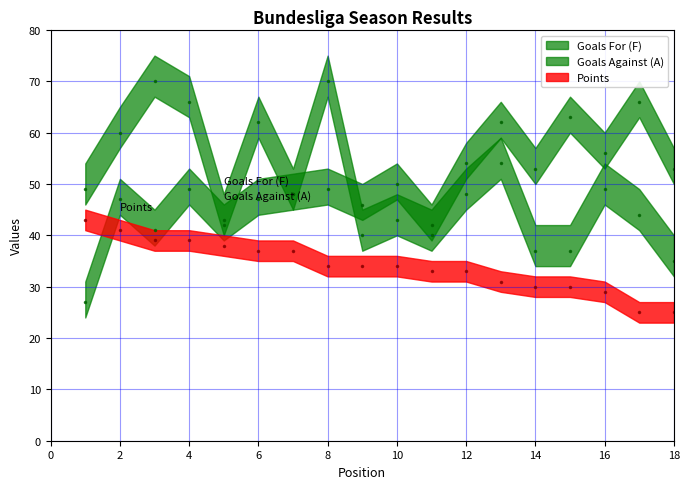

Count the number of data series in this chart.

3